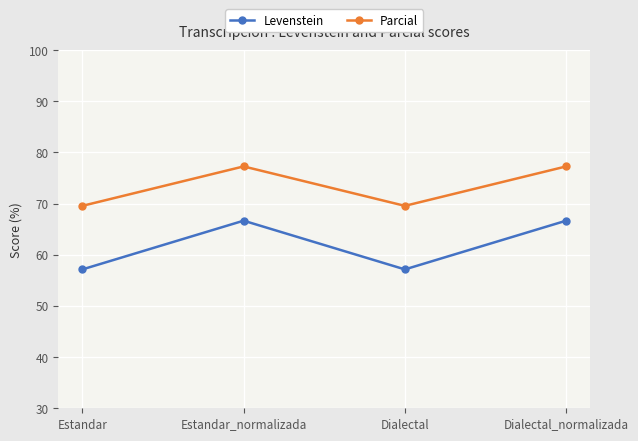

What is the maximum value for Levenstein?

66.7